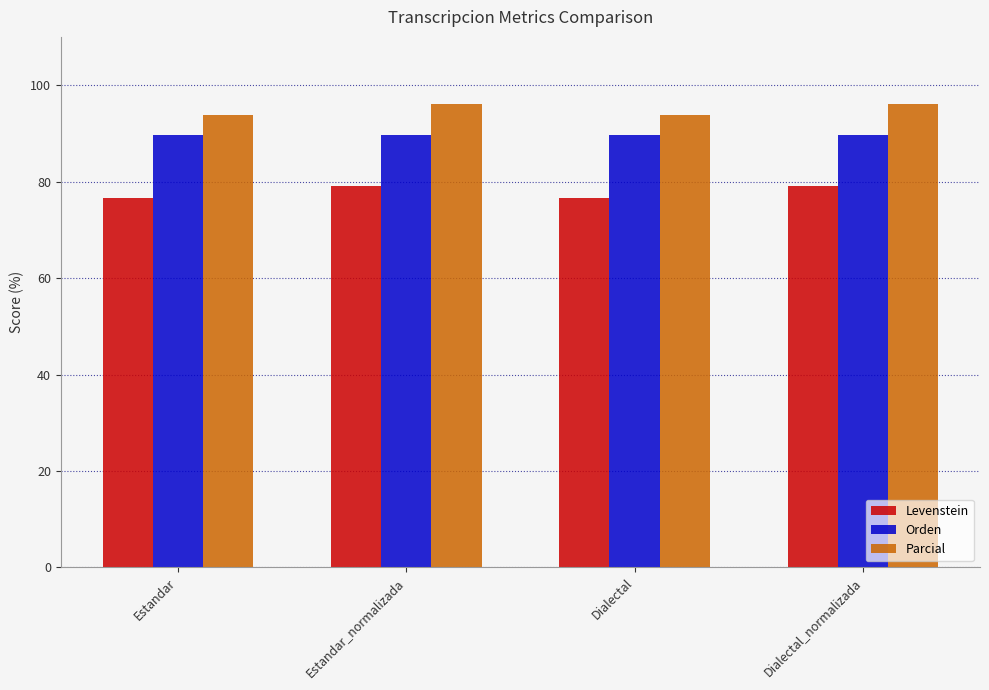

What is the sum of the Orden values at Dialectal and Estandar?

179.1